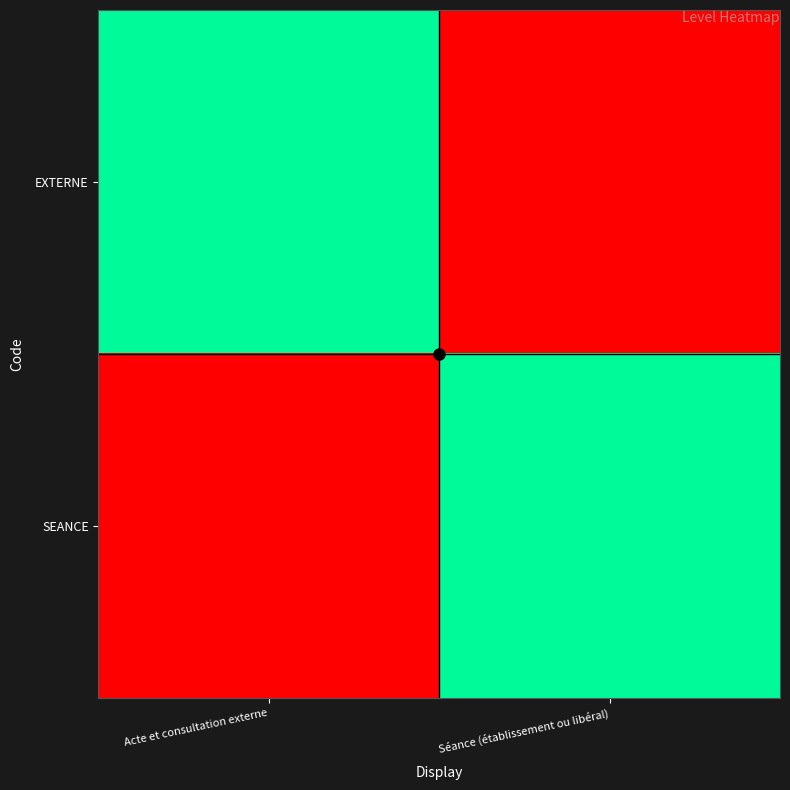

At how many categories does at least one series exceed 0?

2